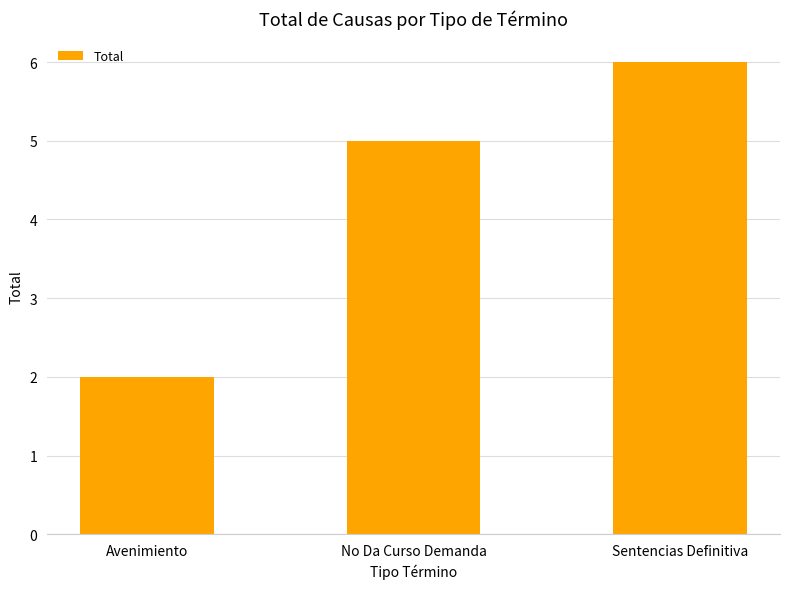

At which label is the value closest to 4?

No Da Curso Demanda